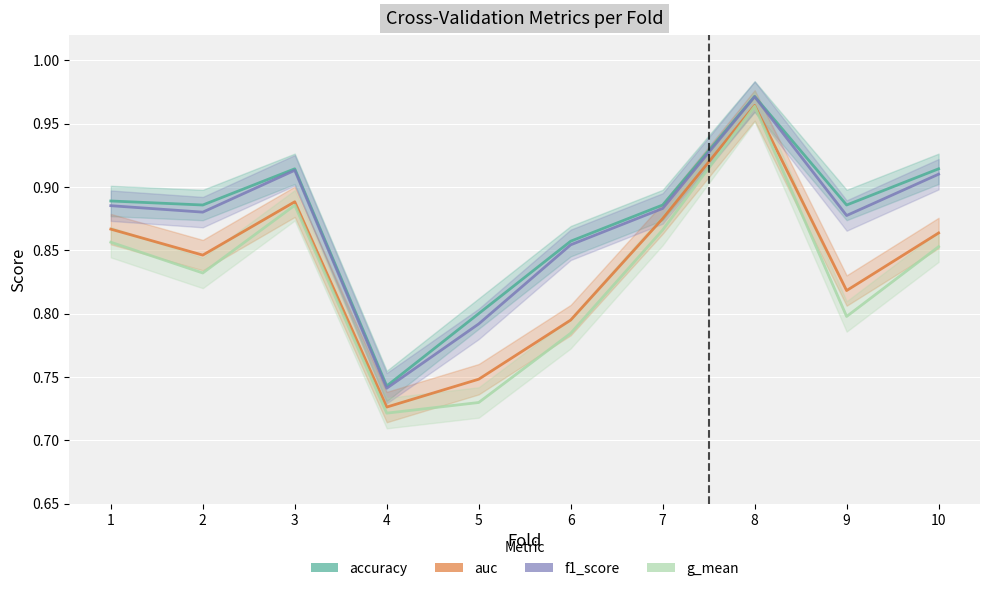

What is the difference between the maximum and second lowest values in the g_mean series?

0.2